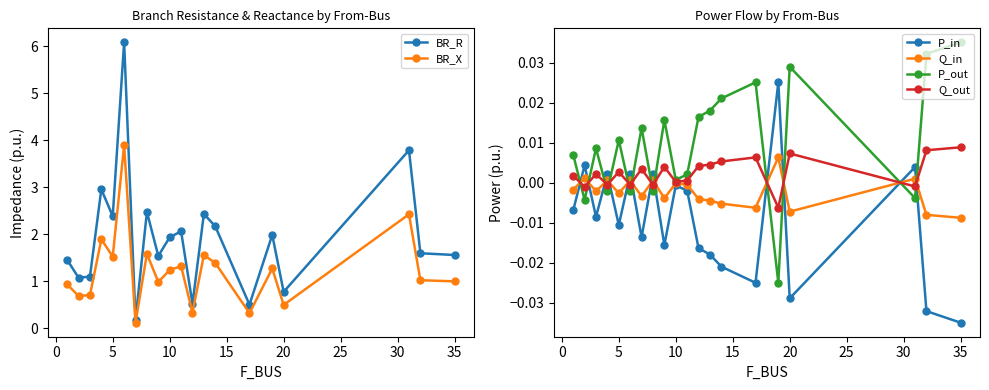

Which series has the largest total across all categories?

BR_R